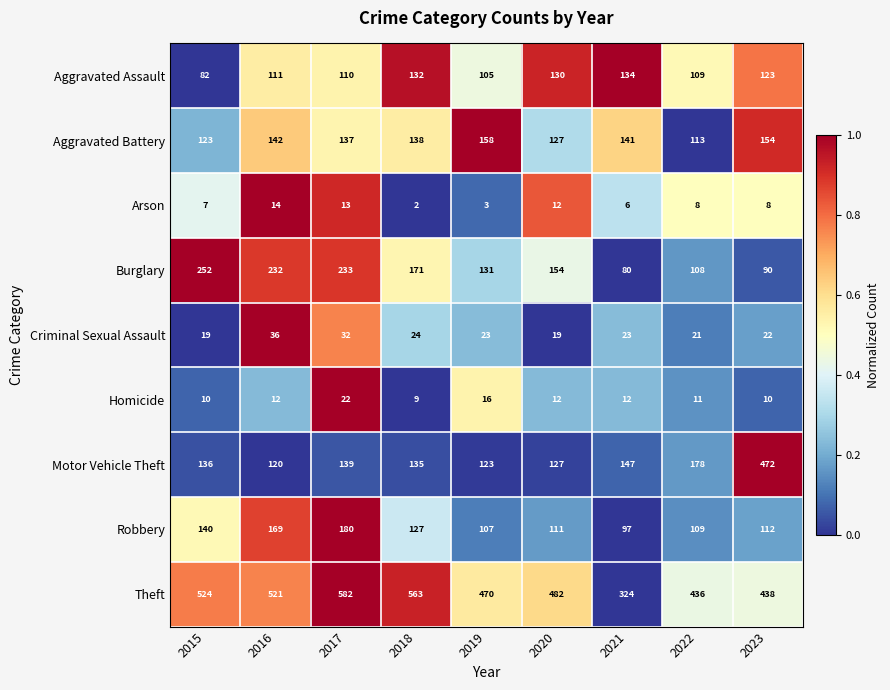

What is the maximum value shown in the chart?

582